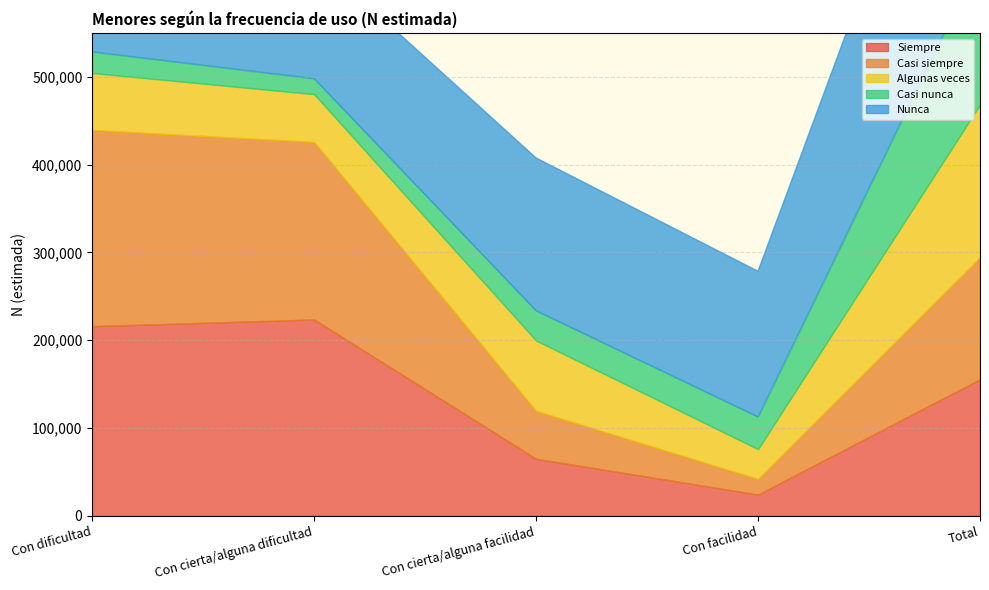

What is the spread (max minus min) of values at Total?

187938